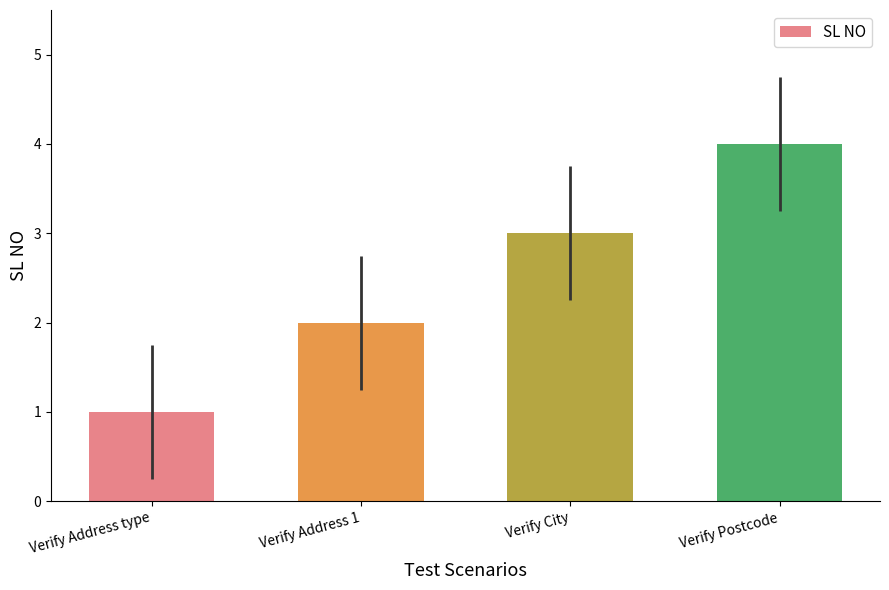

Rank the categories by value from lowest to highest.

Verify Address type, Verify Address 1, Verify City, Verify Postcode